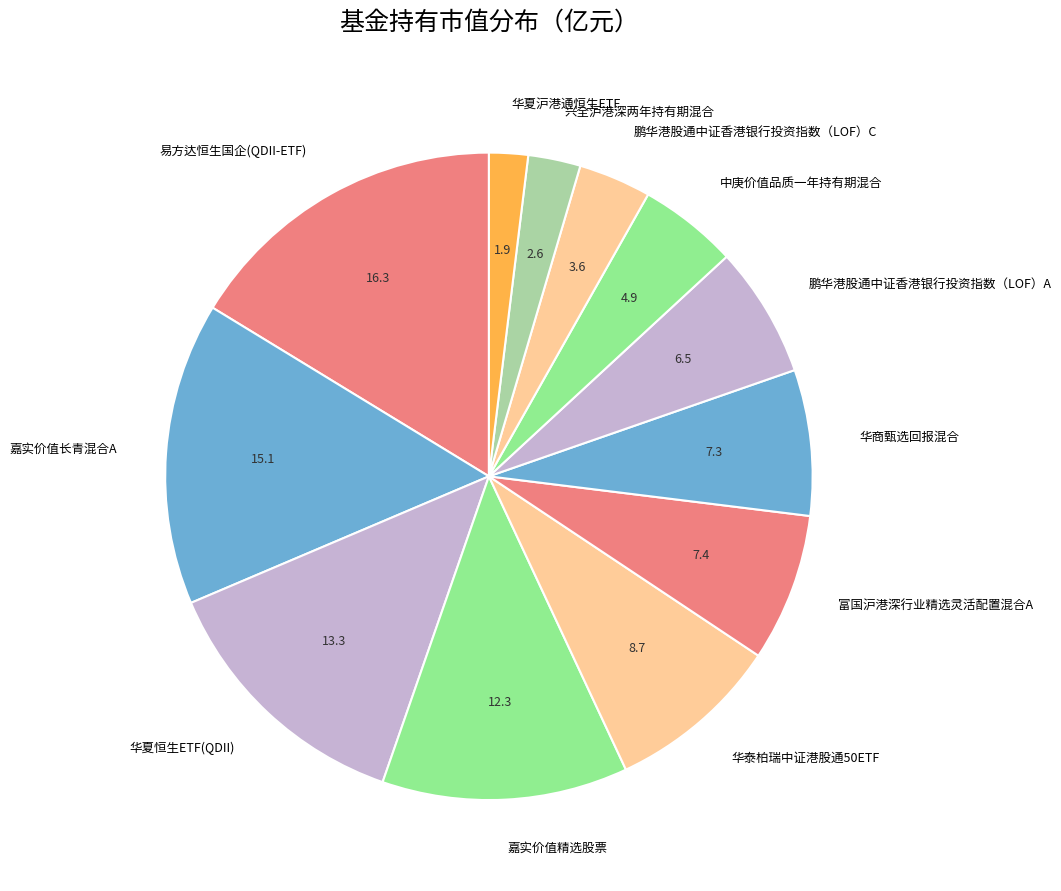

Does any single category account for the majority?

No